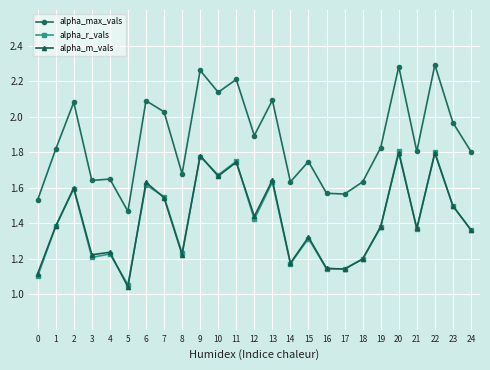

True or false: alpha_r_vals and alpha_max_vals cross at least once.

False